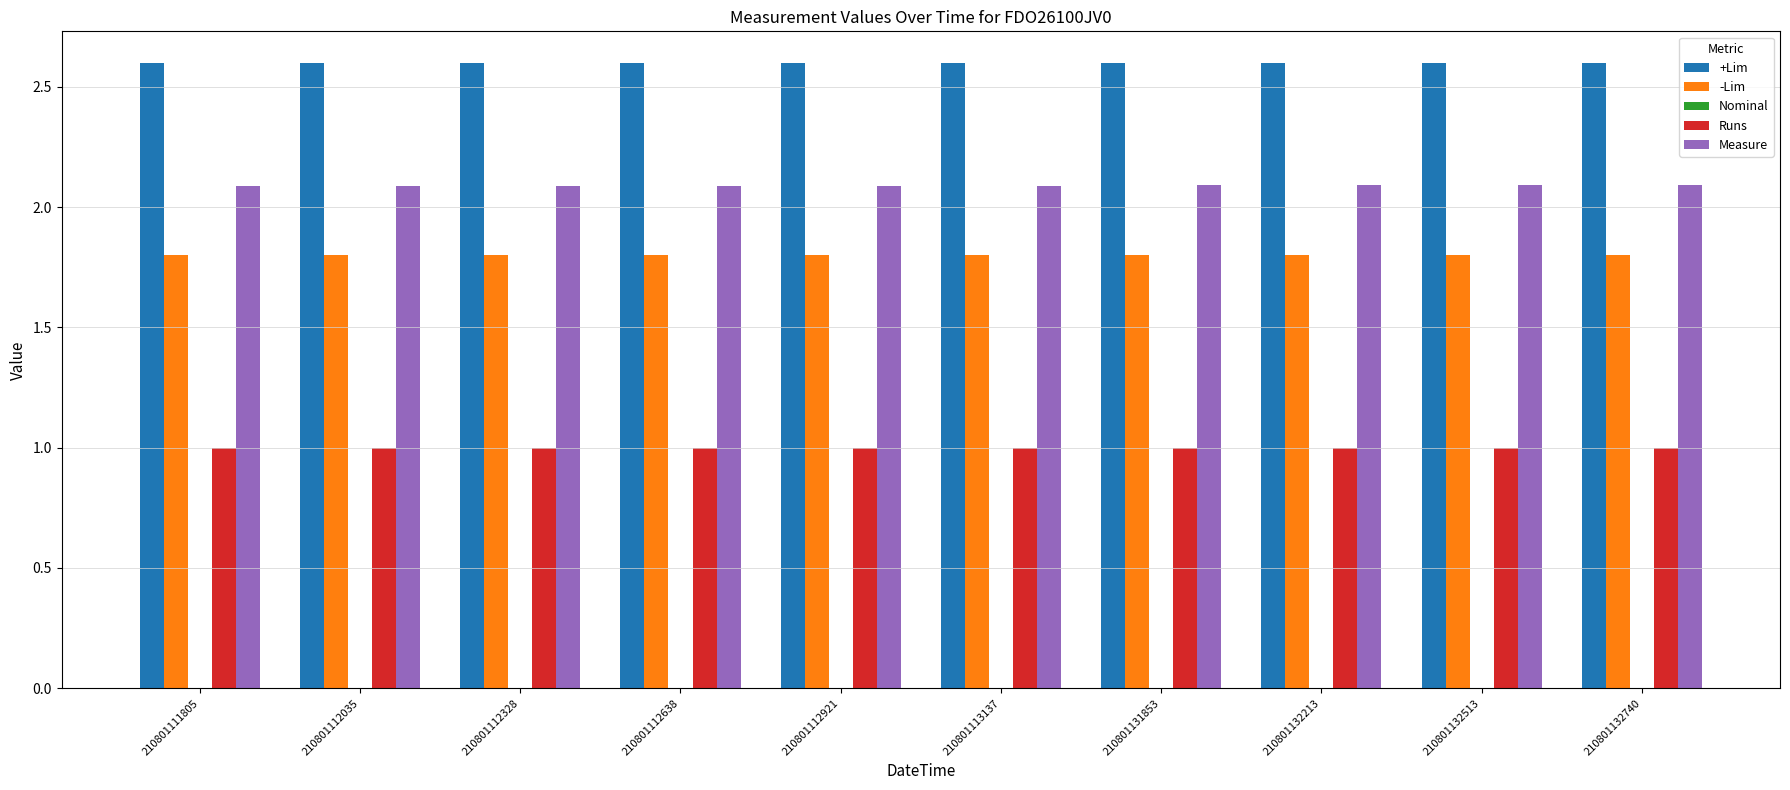

At 210801112035, list the series in order from largest to smallest.

+Lim, Measure, -Lim, Runs